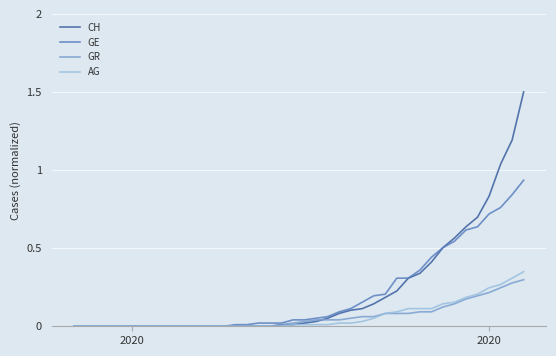

What is the greatest value displayed?

1.5